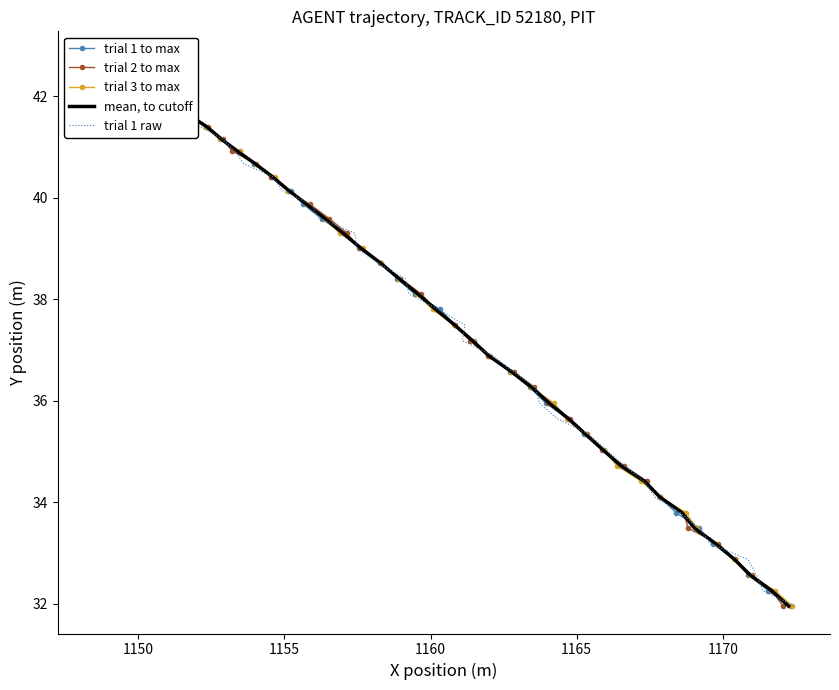

True or false: trial 2 to max and trial 1 raw cross at least once.

False